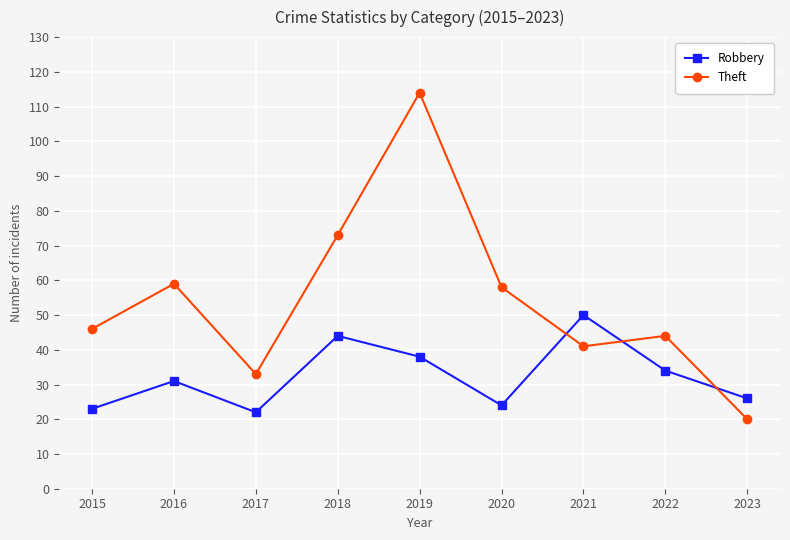

How many interior local valleys does the Theft series have?

2